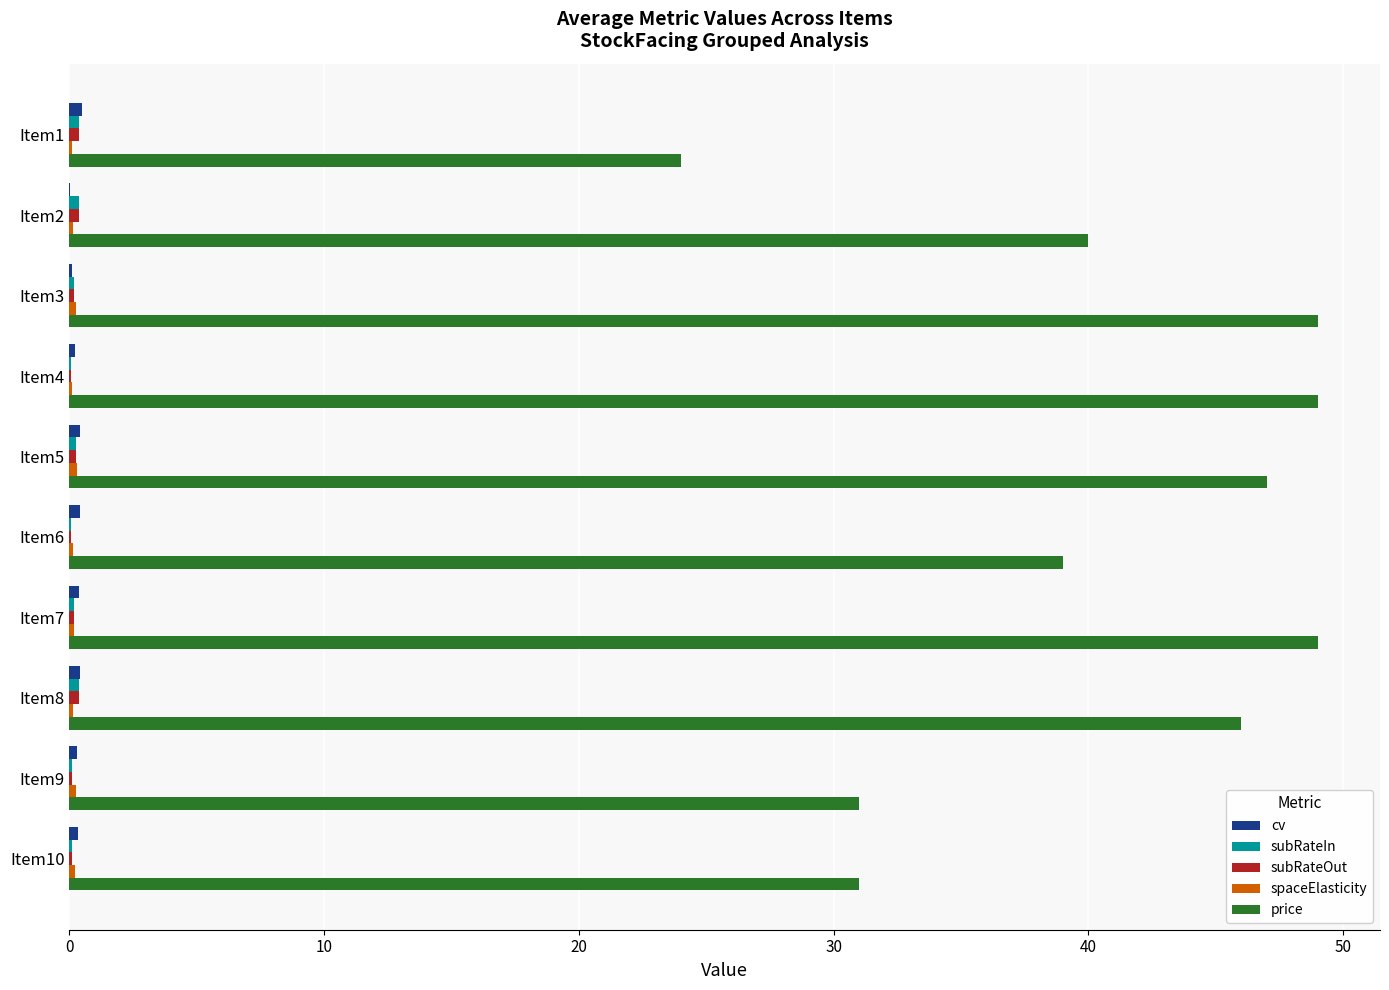

The value of price at Item6 is 39.0. True or false?

True